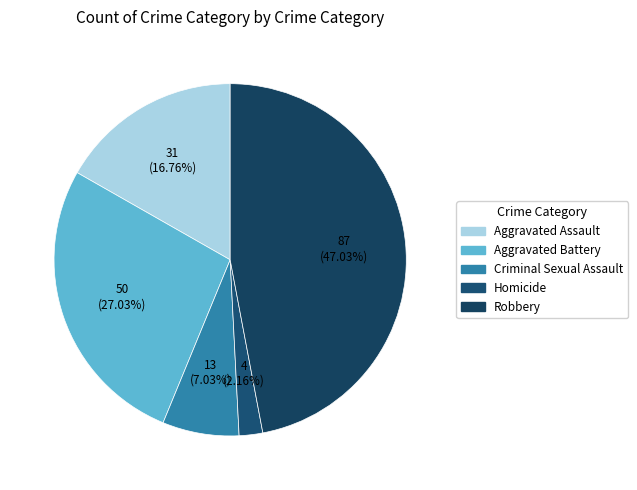

Is there any slice that represents more than half of the pie?

No